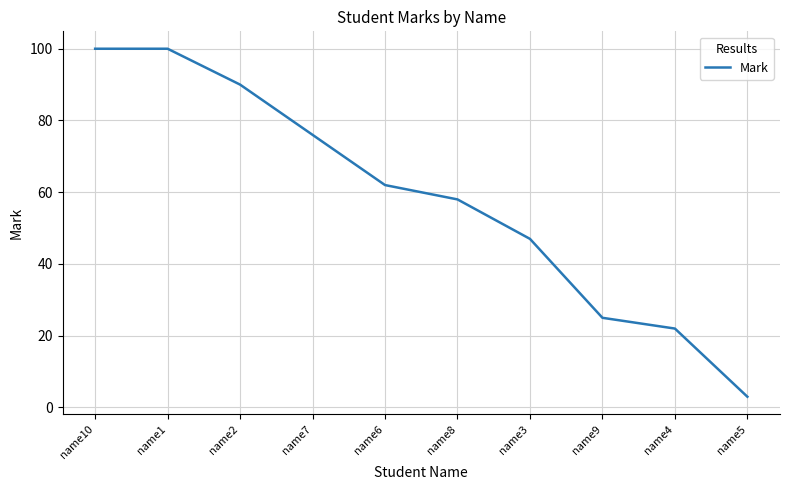

Reading left to right, what are all the values shown in this chart?

100	100	90	76	62	58	47	25	22	3